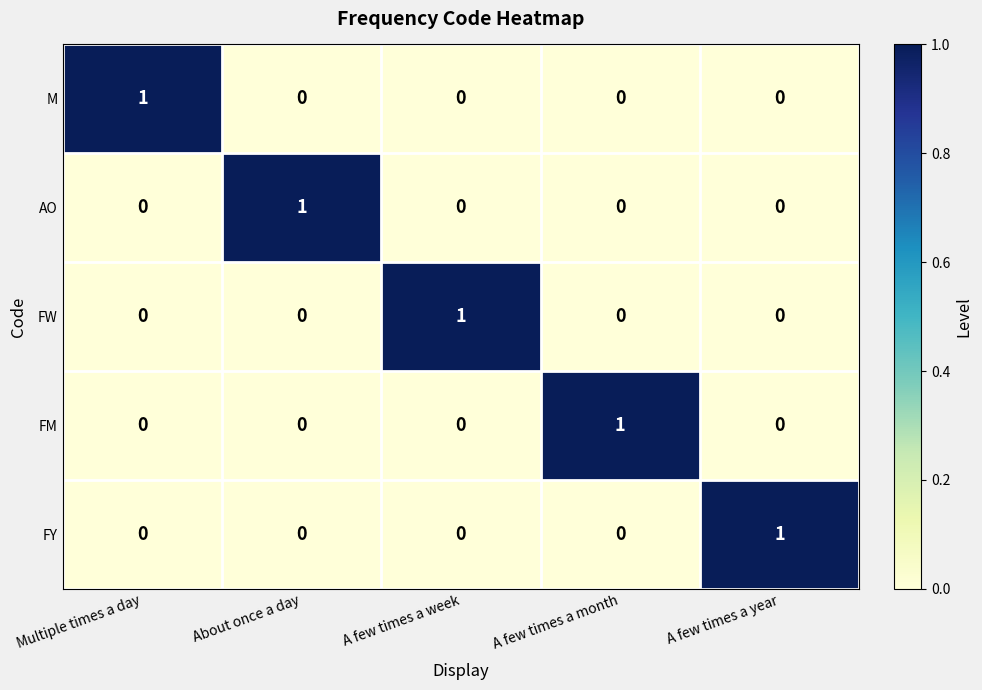

Which category has the highest value in the AO series?

About once a day